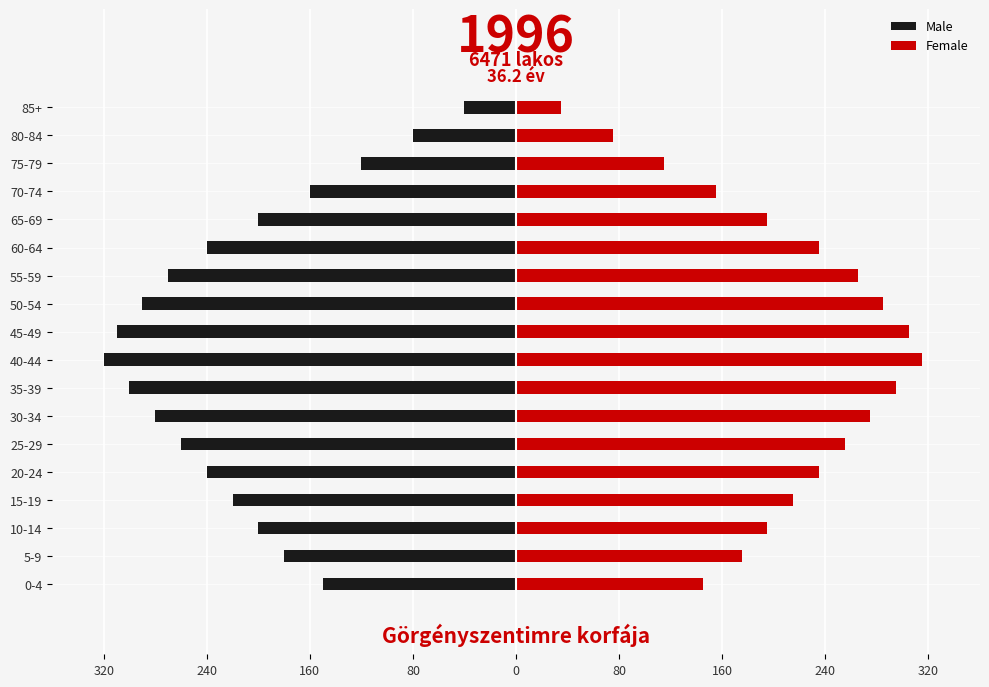

Which series has the largest total across all categories?

Female